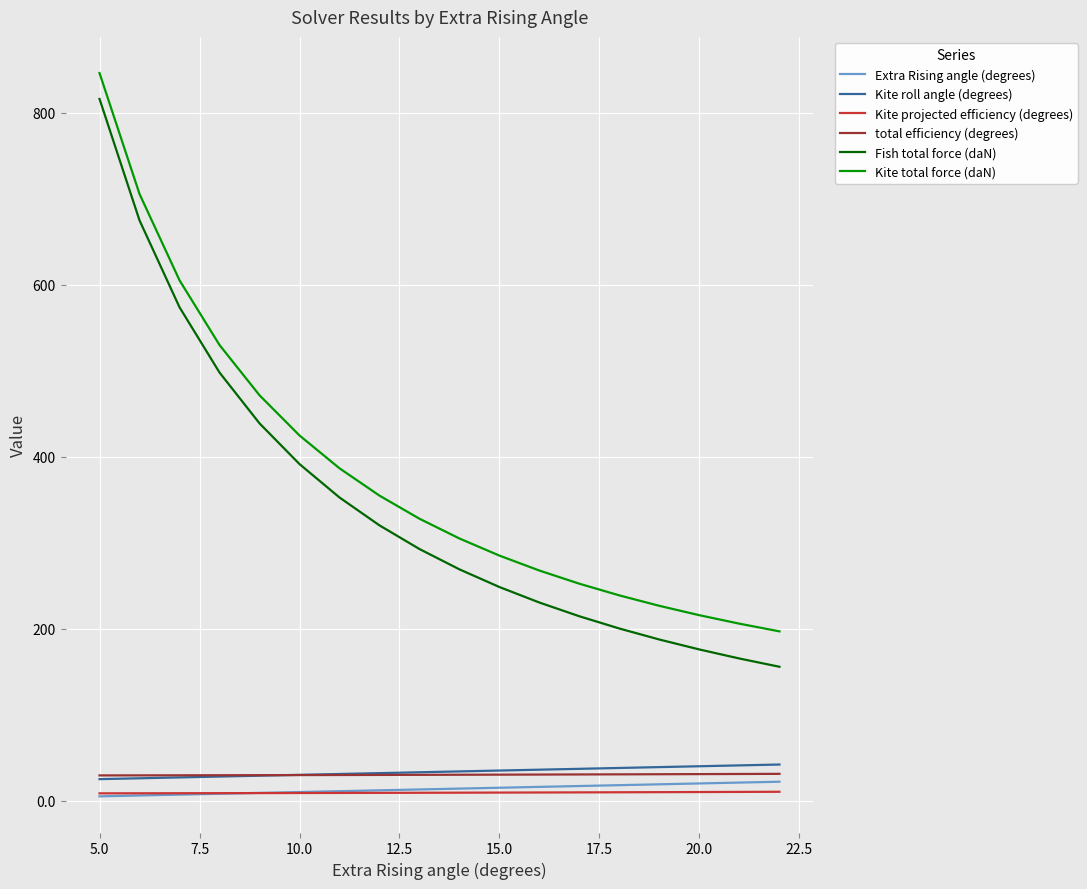

Which series has the widest spread of values?

Fish total force (daN)